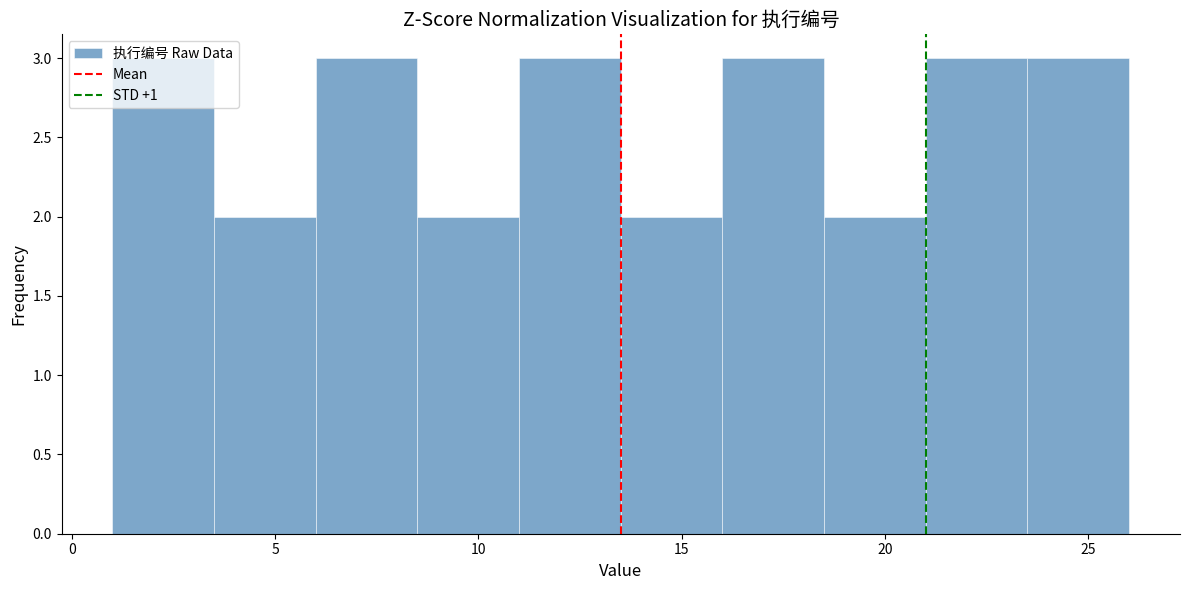

Reading left to right, list every bar in this chart as the range it spans on the x-axis followed by its height. The values are not printed on the chart, so give them approximately, as read against the axis.

1.0 to 3.5: 3
3.5 to 6.0: 2
6.0 to 8.5: 3
8.5 to 11.0: 2
11.0 to 13.5: 3
13.5 to 16.0: 2
16.0 to 18.5: 3
18.5 to 21.0: 2
21.0 to 23.5: 3
23.5 to 26.0: 3